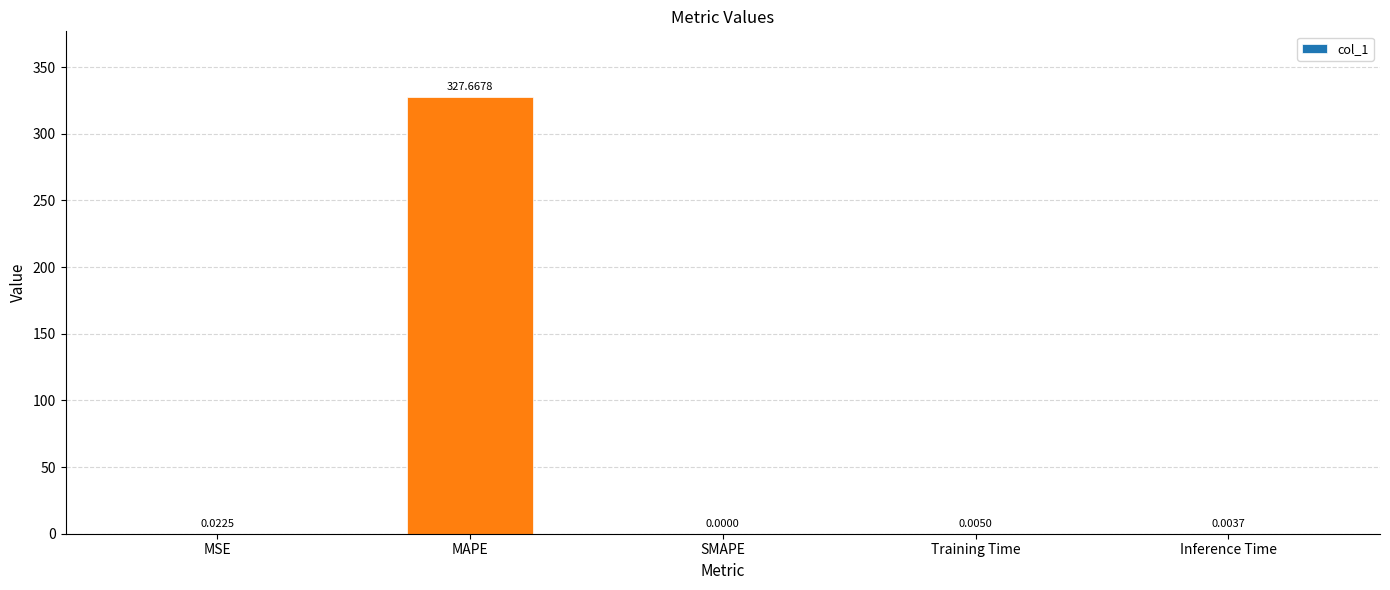

Are the bars horizontal?

No